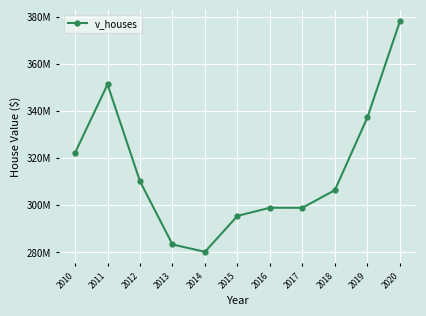

Does the chart have visible grid lines?

Yes